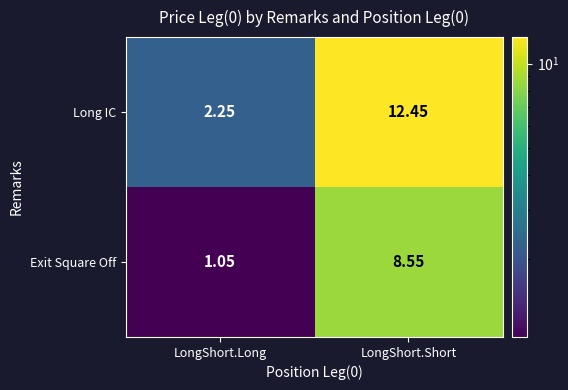

Which series changed the most between LongShort.Long and LongShort.Short?

Long IC